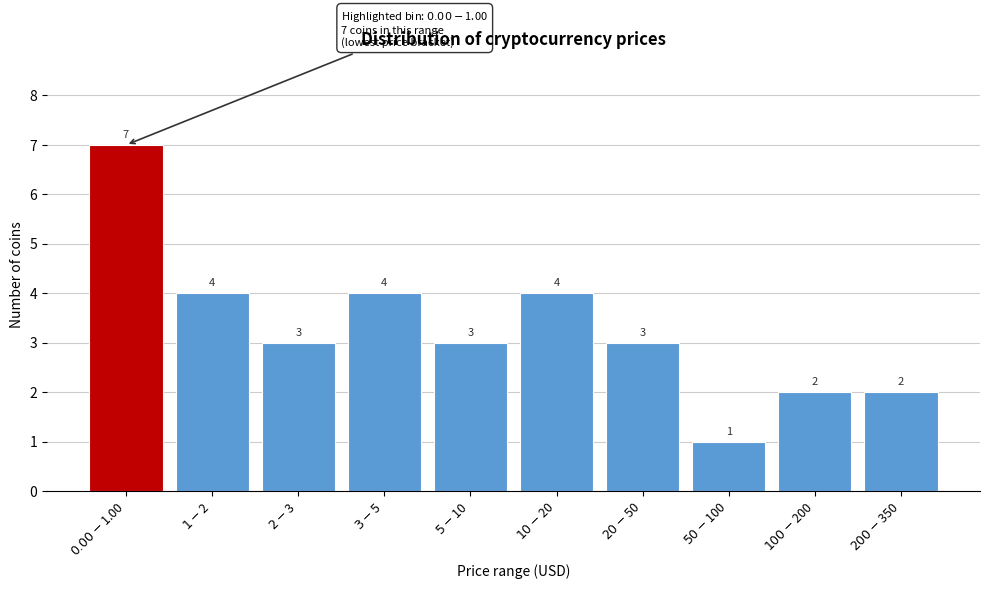

Reading right to left, what are all the values shown in this chart?

2	2	1	3	4	3	4	3	4	7